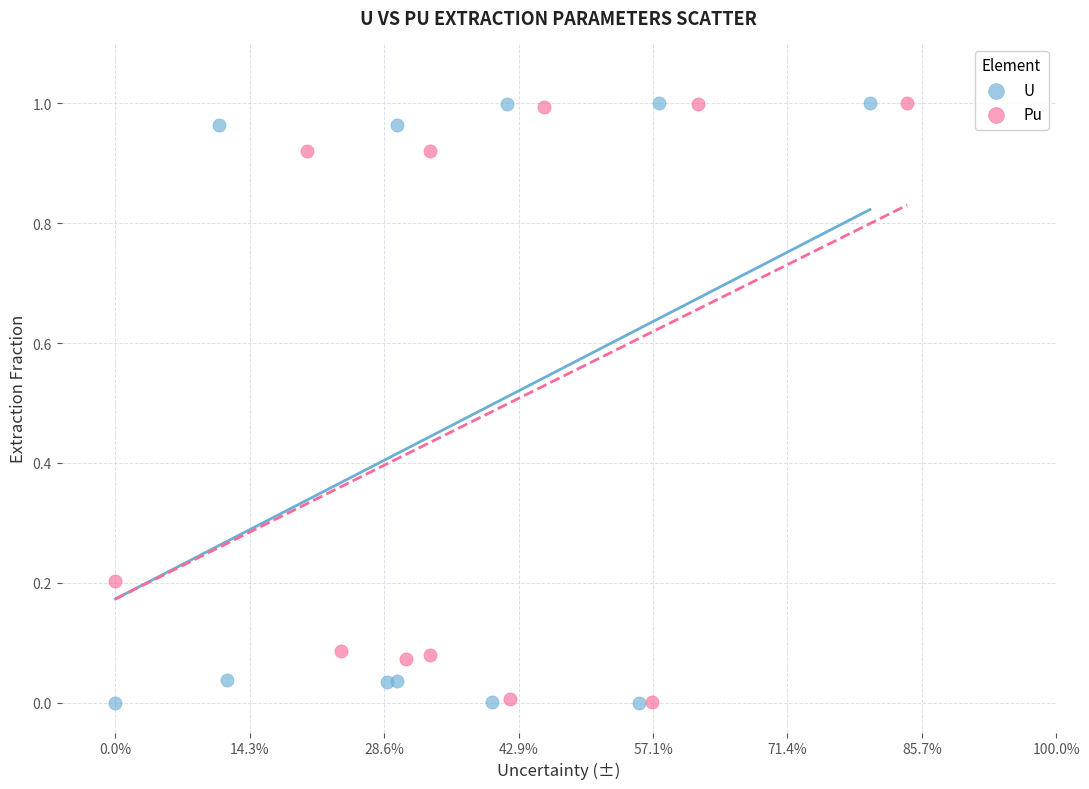

Which series has the widest spread of Y values?

U